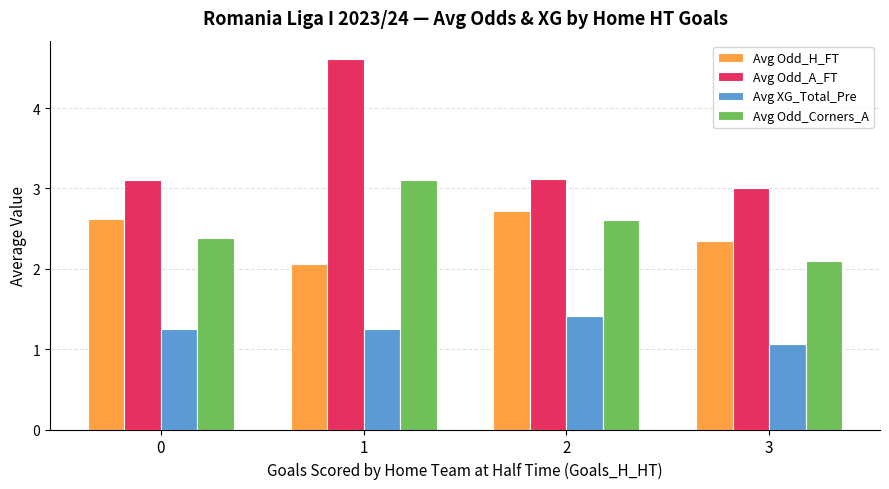

Which series changed the most between 1 and 2?

Avg Odd_A_FT